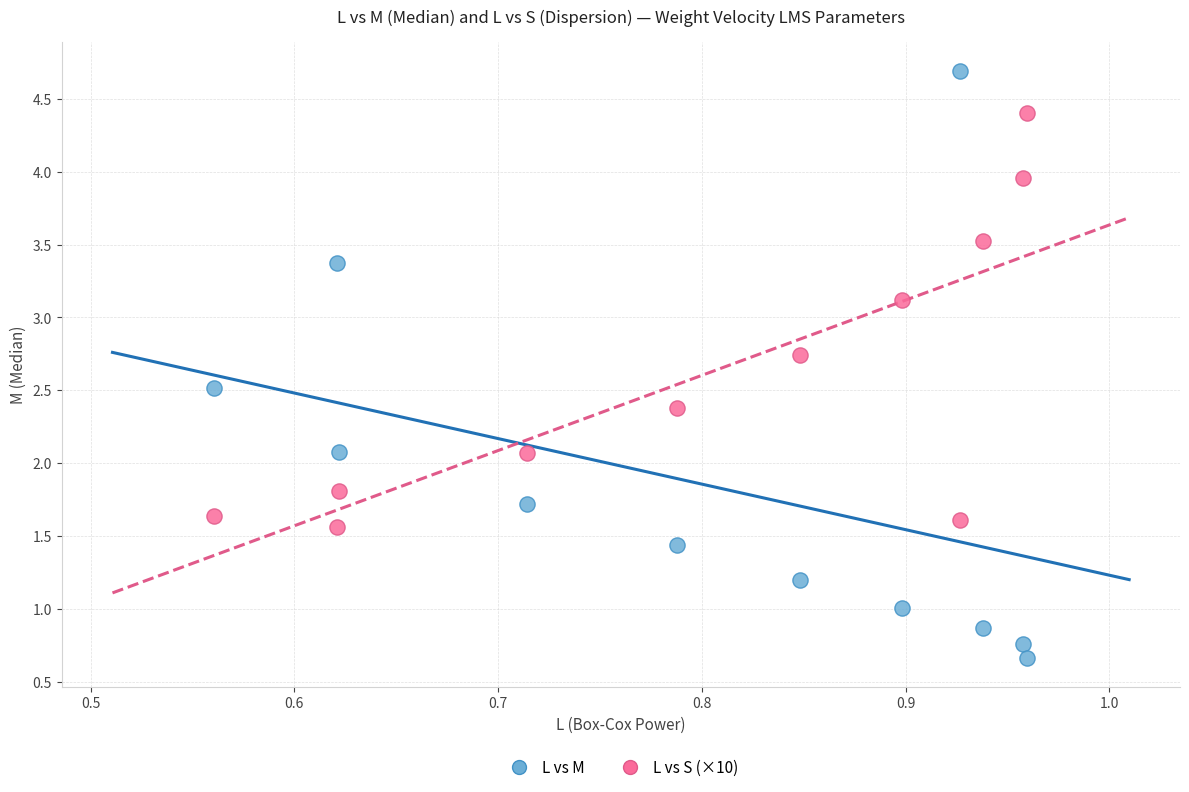

What are all the series names shown in the legend?

L vs M, L vs S (×10)